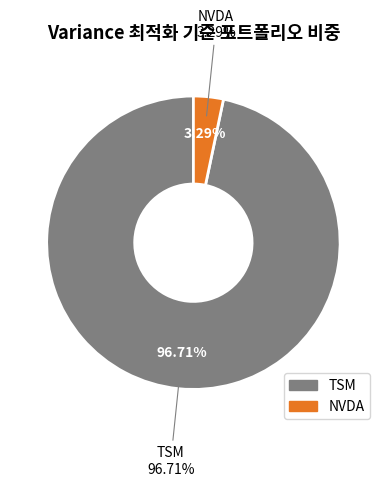

To the nearest percent, what is the difference between the TSM and NVDA slice percentages?

93%